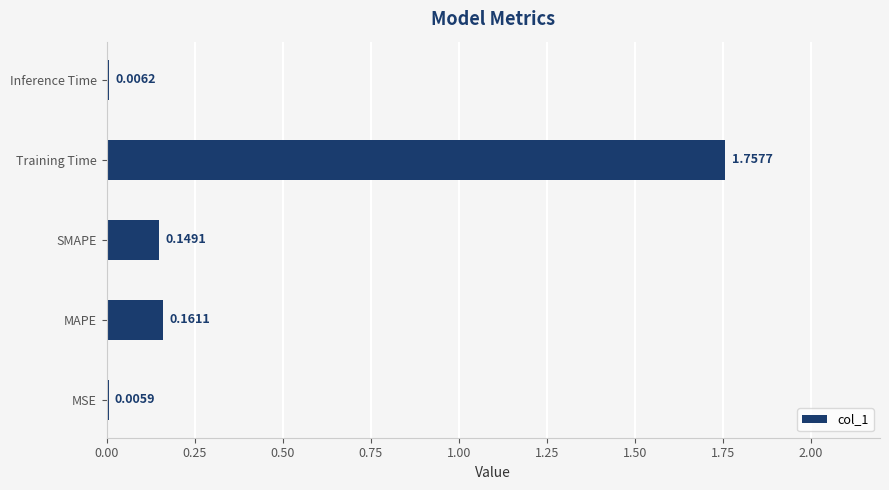

At which label is the value closest to 0?

MSE